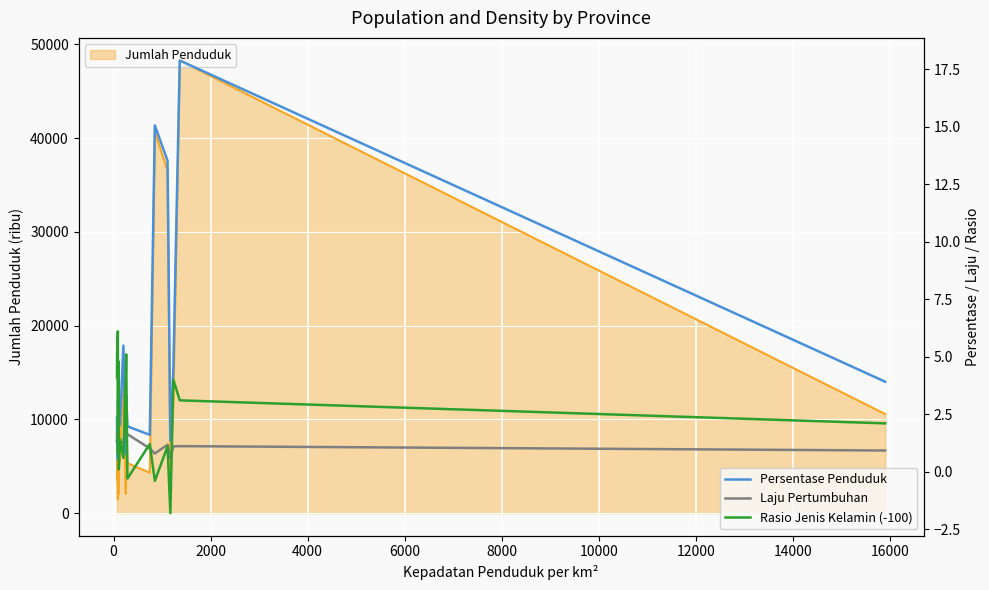

What is the maximum value for Jumlah Penduduk?

48274.2